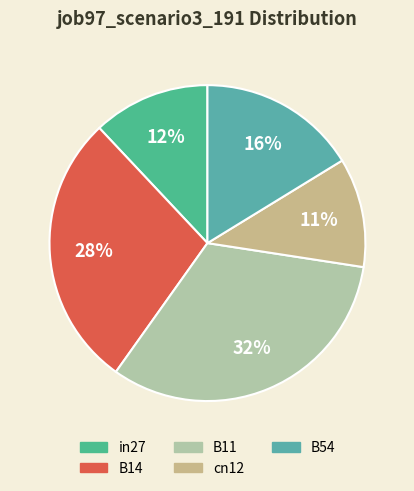

What is the change in value from cn12 to B54?

+0.1